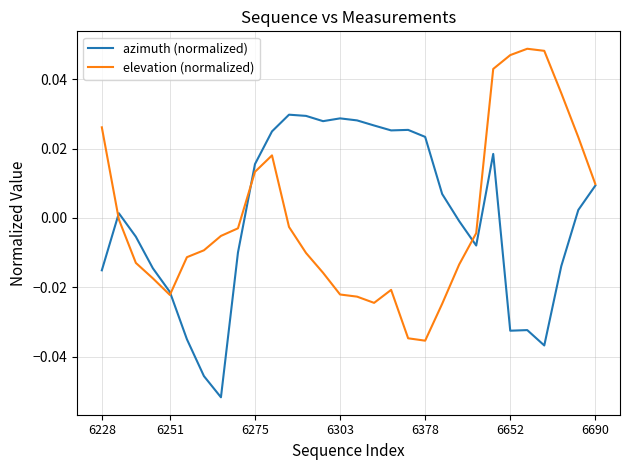

Rank the series by their maximum value, from lowest to highest.

azimuth (normalized), elevation (normalized)